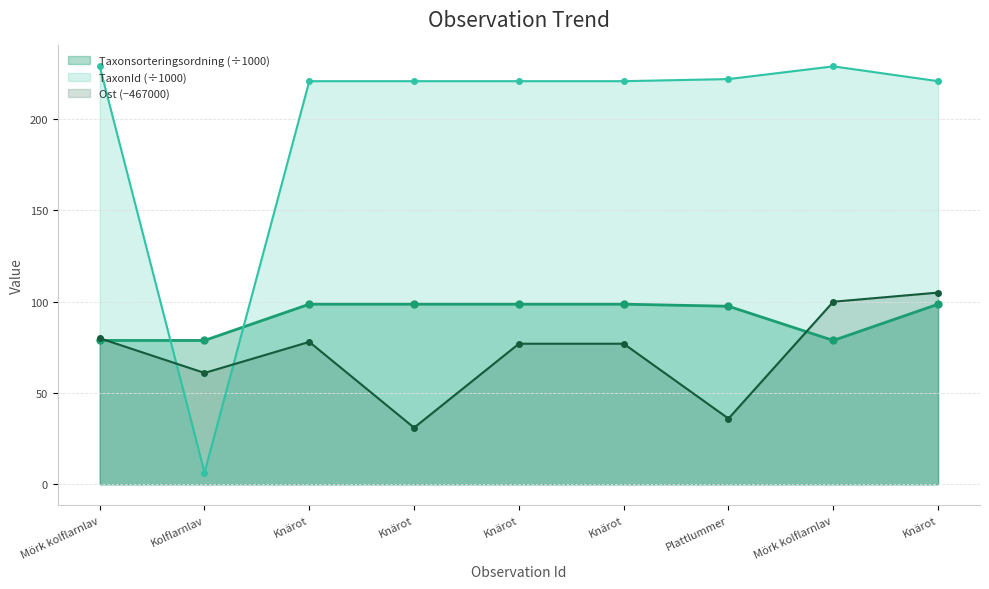

What are all the series names shown in the legend?

Taxonsorteringsordning (÷1000), TaxonId (÷1000), Ost (−467000)